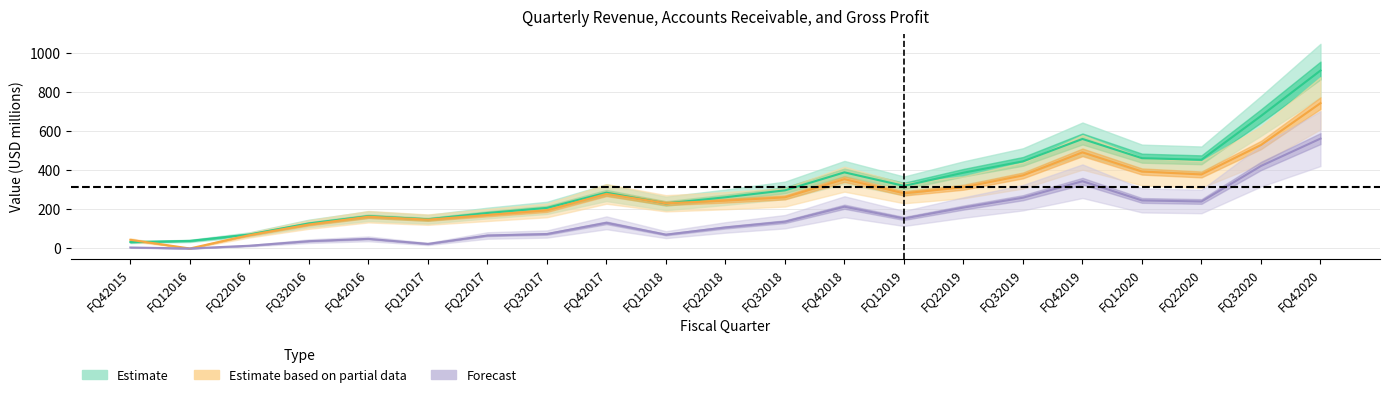

Rank the series by their maximum value, from lowest to highest.

Forecast, Estimate based on partial data, Estimate